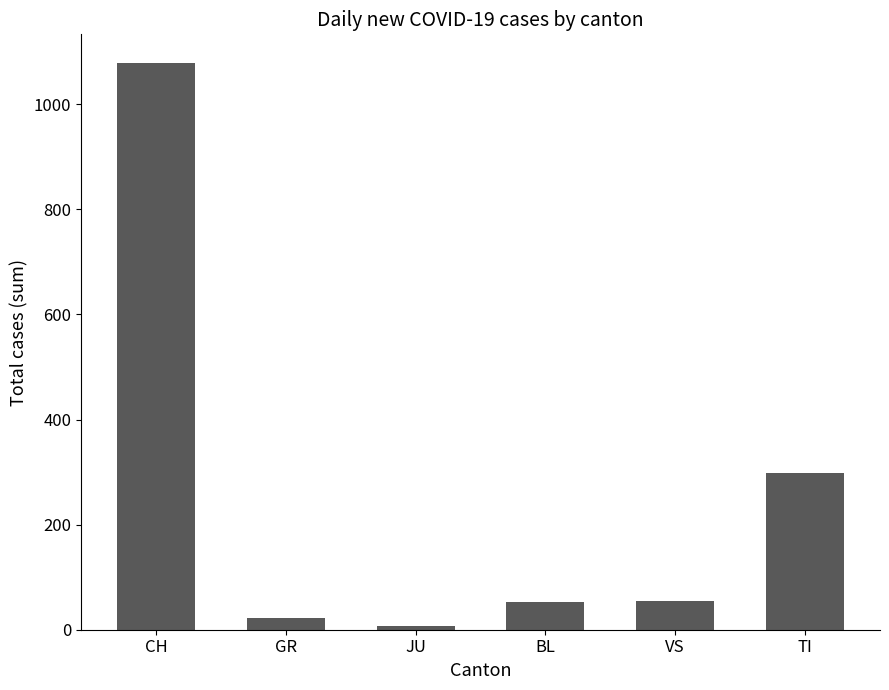

True or false: the data shows 85 at TI.

False